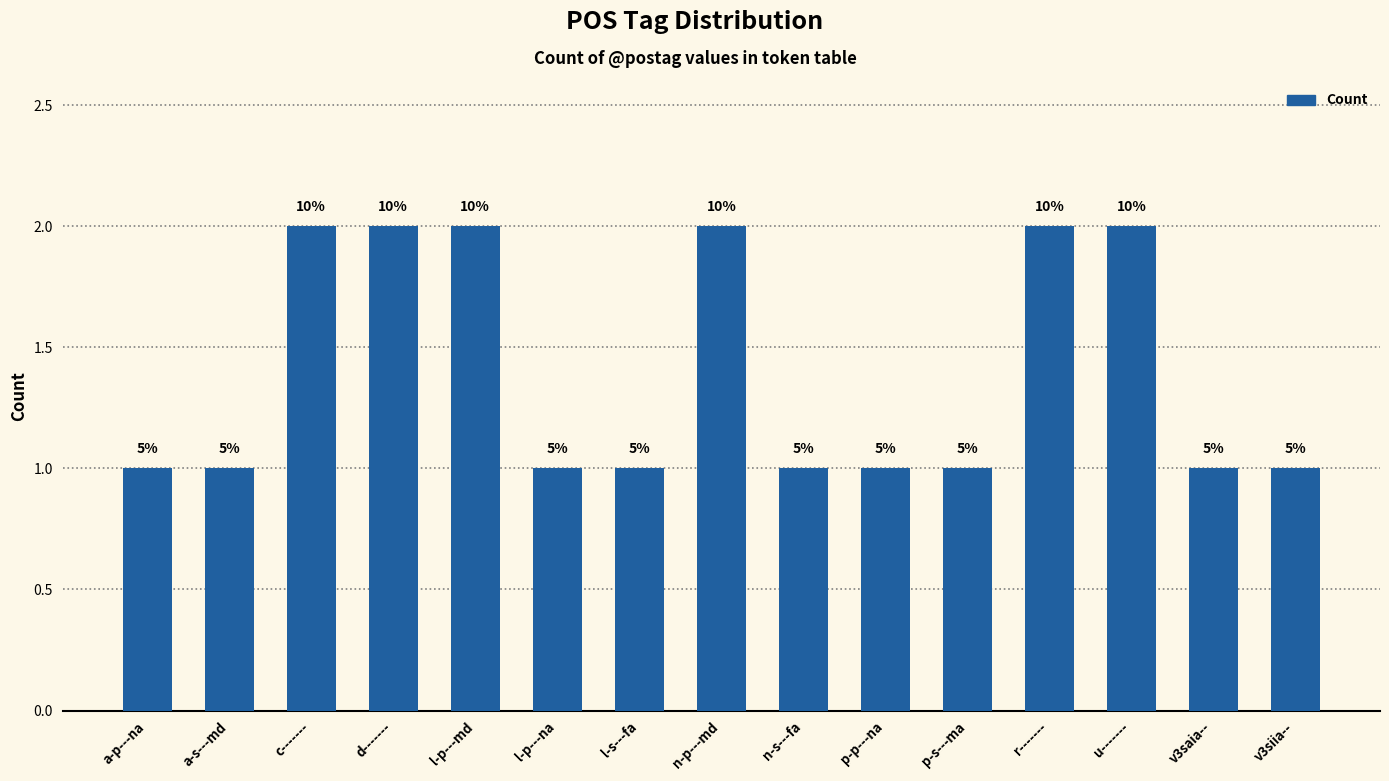

What is the label of the 6th bar from the left?

l-p---na